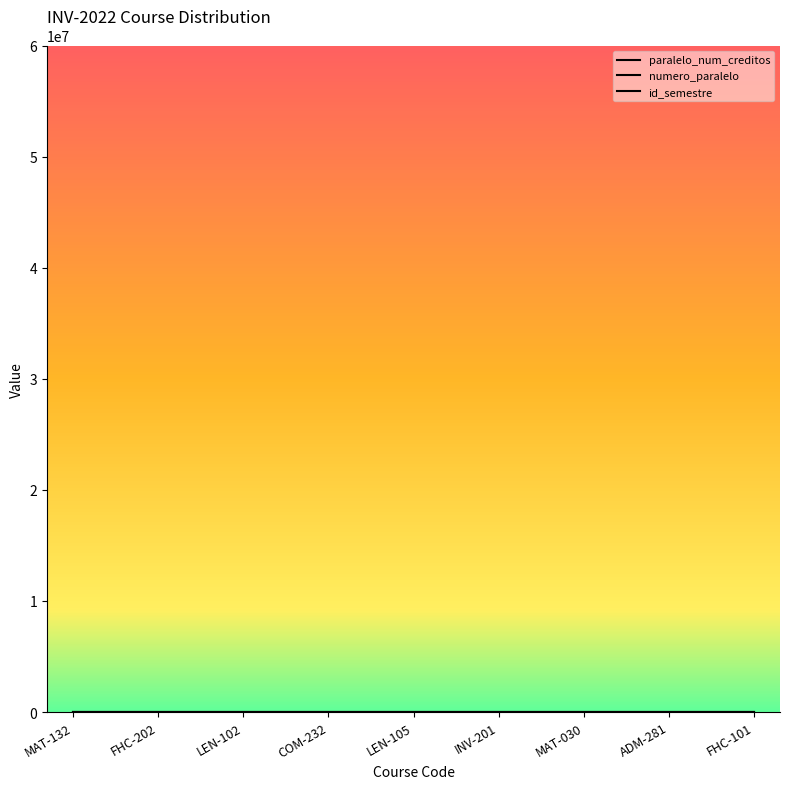

True or false: id_semestre and paralelo_num_creditos cross at least once.

False